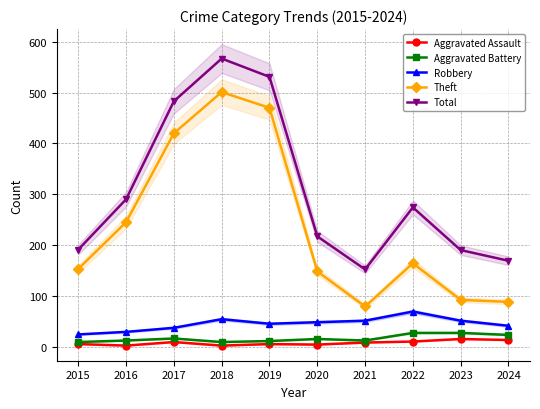

What is the minimum value for Theft?

79